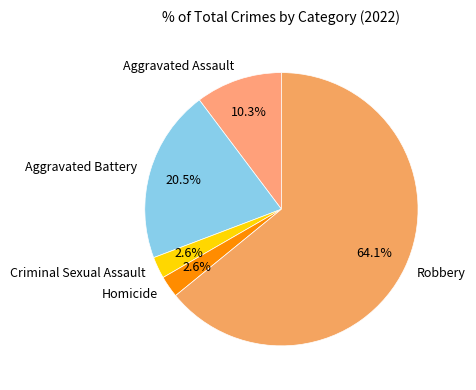

Which has a higher value, Aggravated Battery or Aggravated Assault?

Aggravated Battery